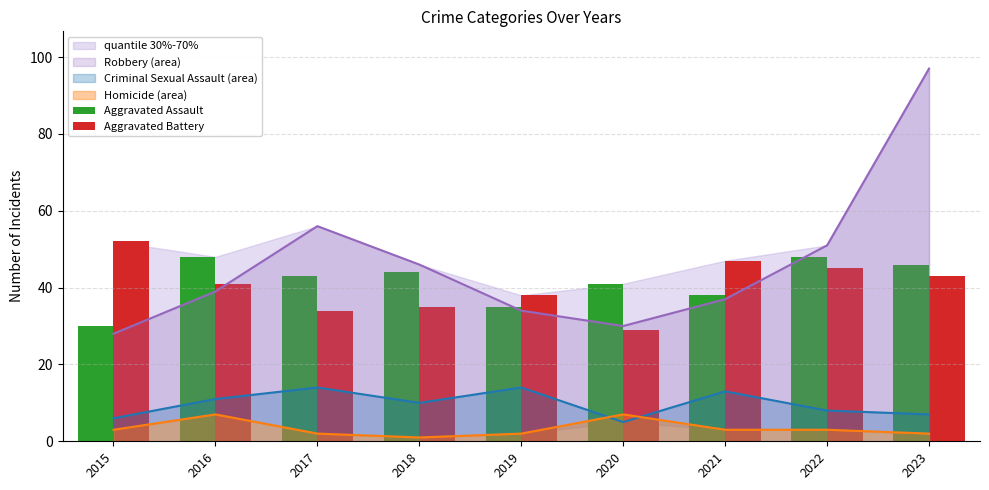

What is the highest value of the Robbery (area) series?

97